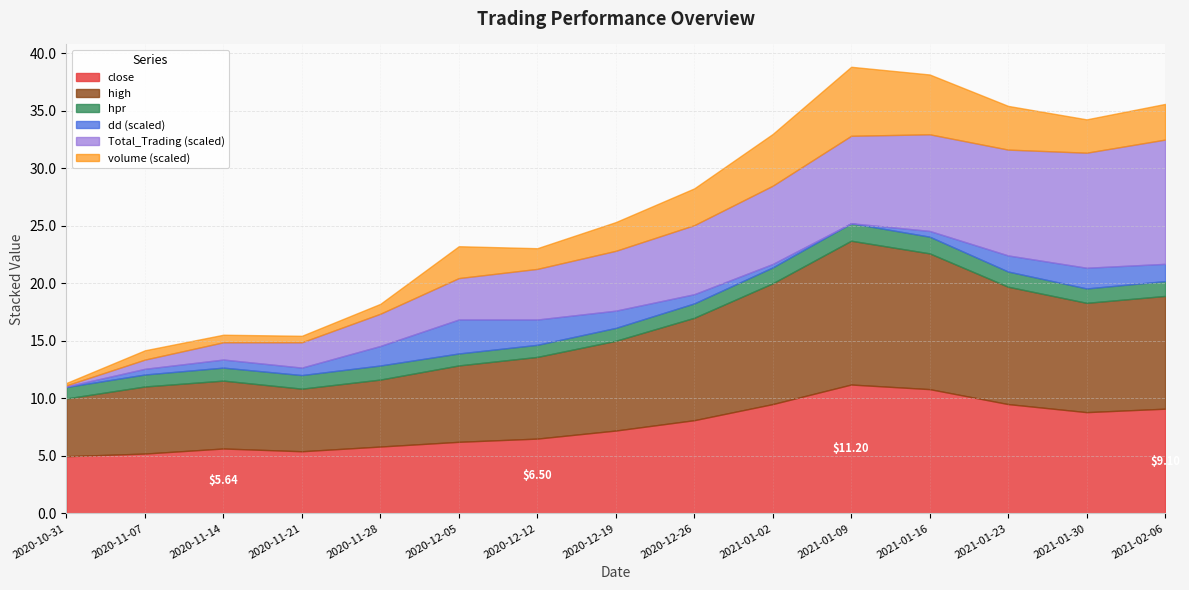

What is the total value across all series at 2020-12-19?

25.3